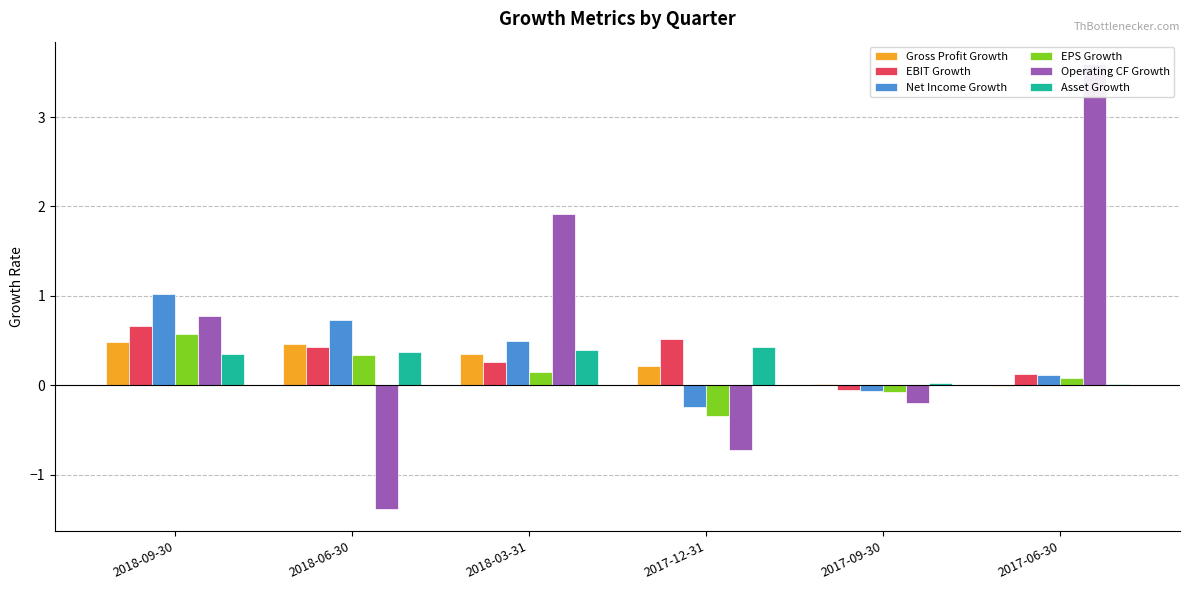

What are all the series names shown in the legend?

Gross Profit Growth, EBIT Growth, Net Income Growth, EPS Growth, Operating CF Growth, Asset Growth